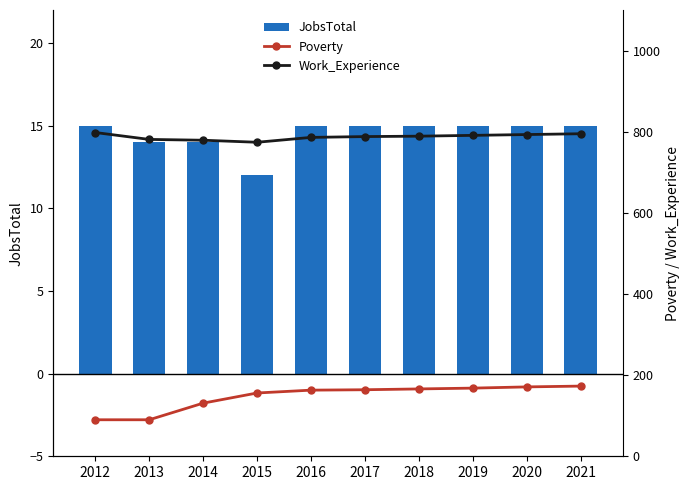

Which has a higher value, 2020 or 2018?

2020